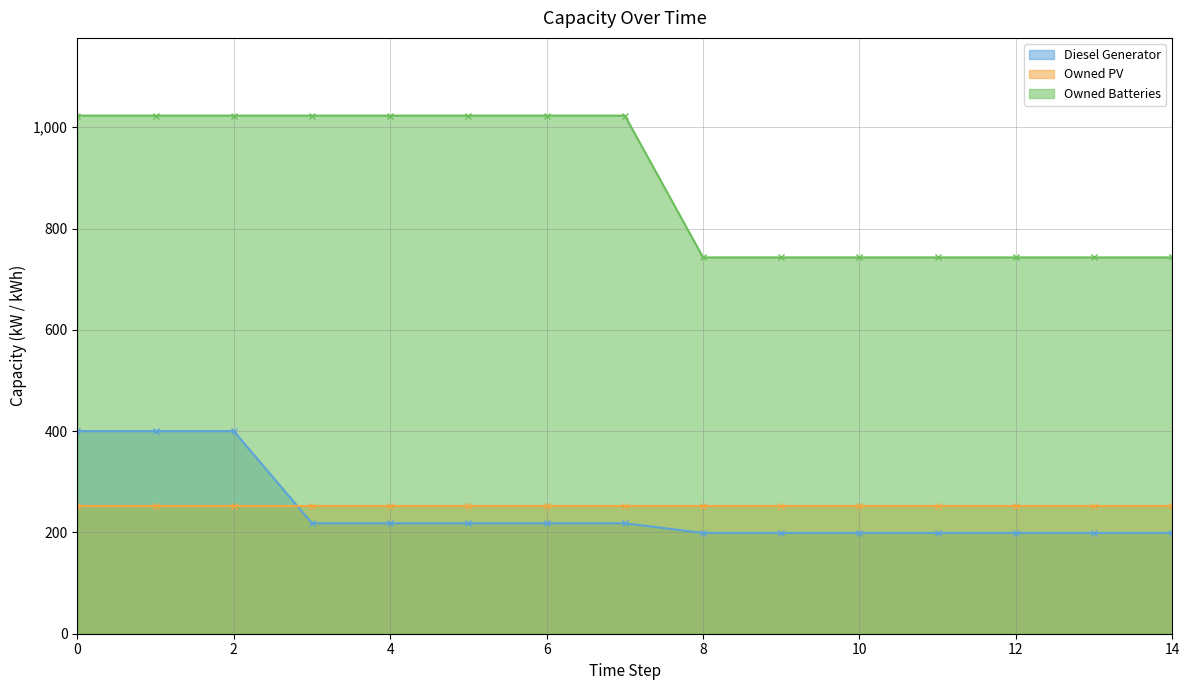

At how many categories does at least one series exceed 783?

8